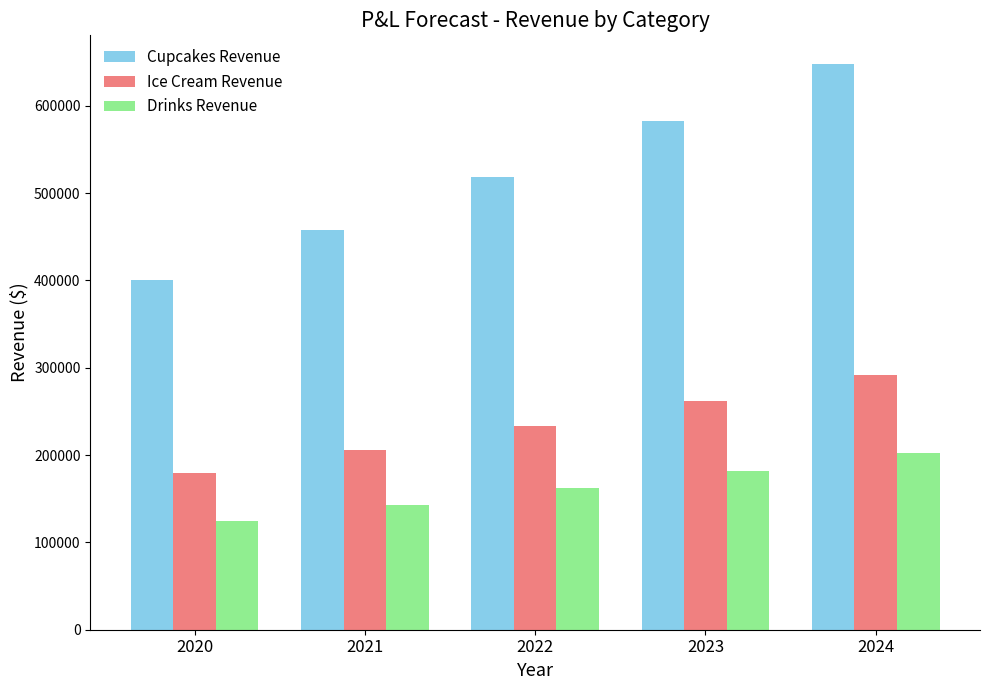

How many Cupcakes Revenue values are between 457600 and 582644?

3